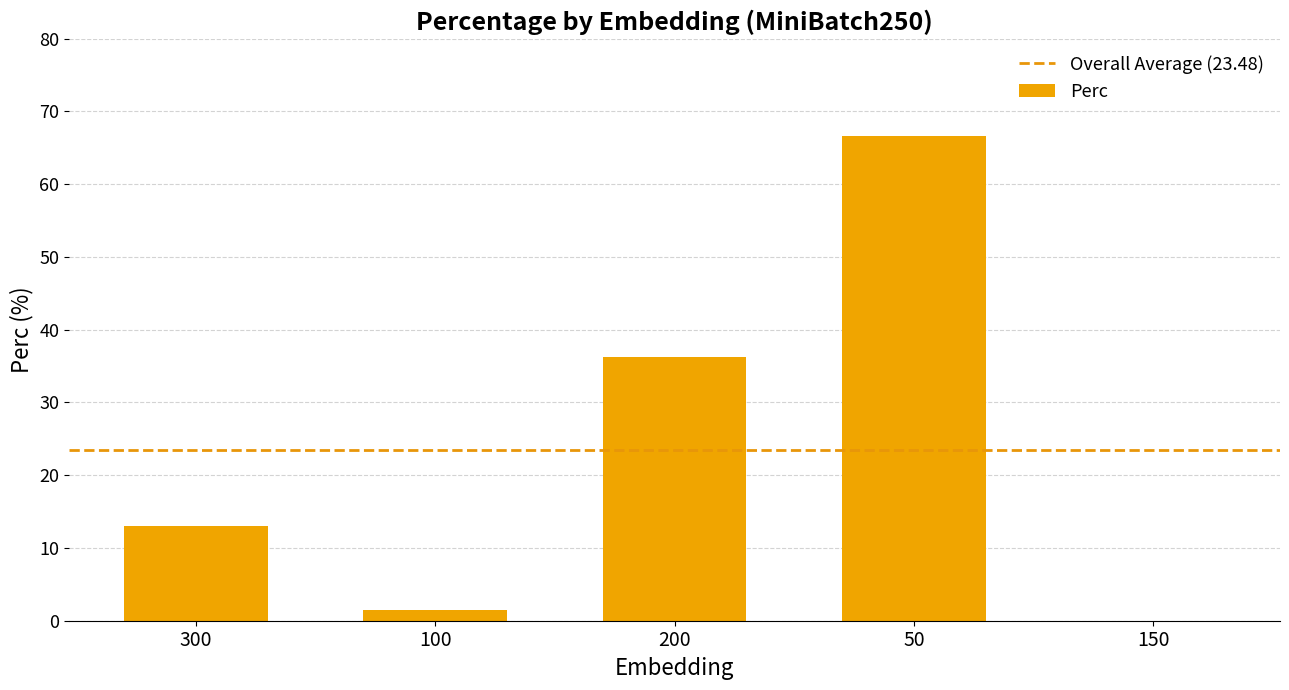

What is the change in value from 300 to 150?

-13.0